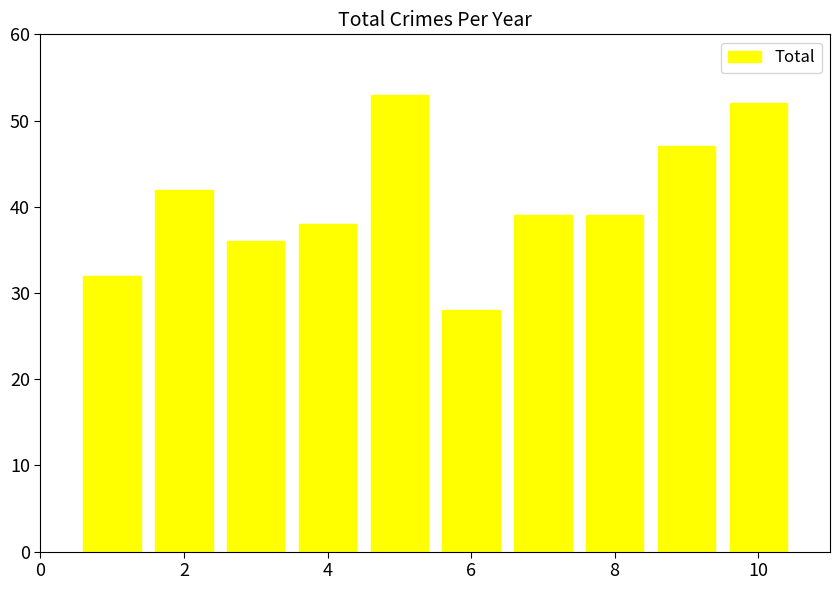

What is the value of the 7th bar from the left?

39